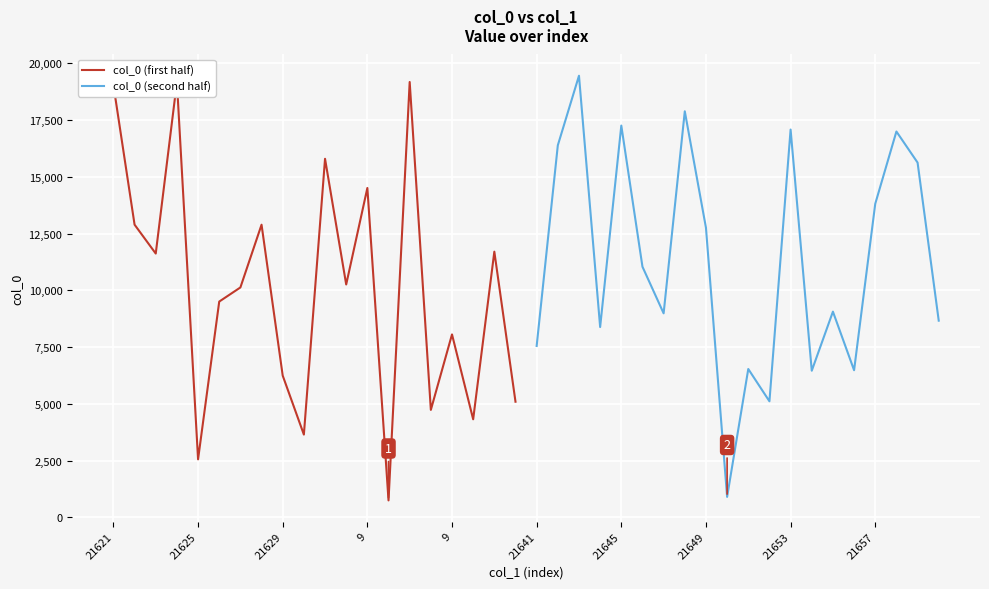

What is the label of the 1st point from the left?

21621